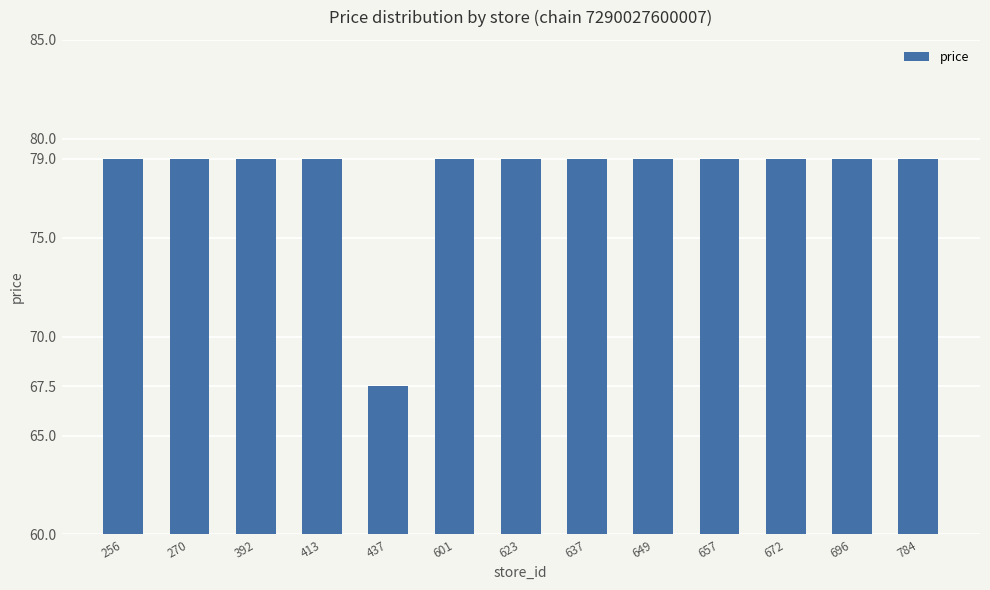

What is the average value?

78.1